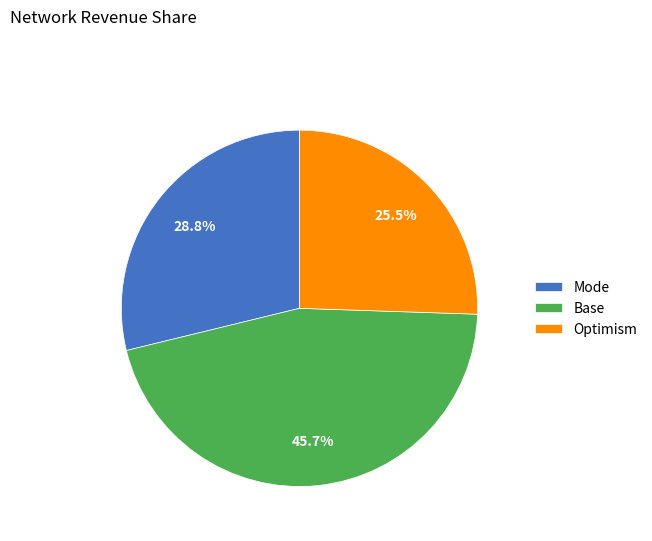

Is Mode the majority of the pie?

No